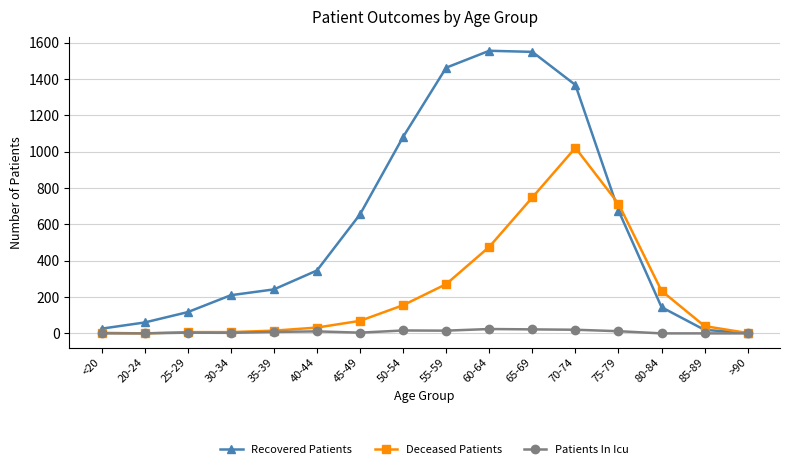

What is the average value of the Deceased Patients series?

237